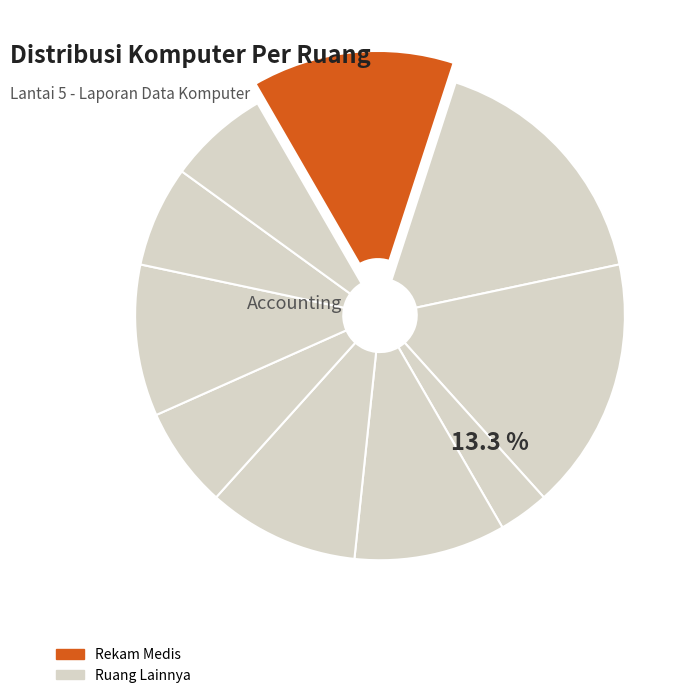

Is there any slice that represents more than half of the pie?

No